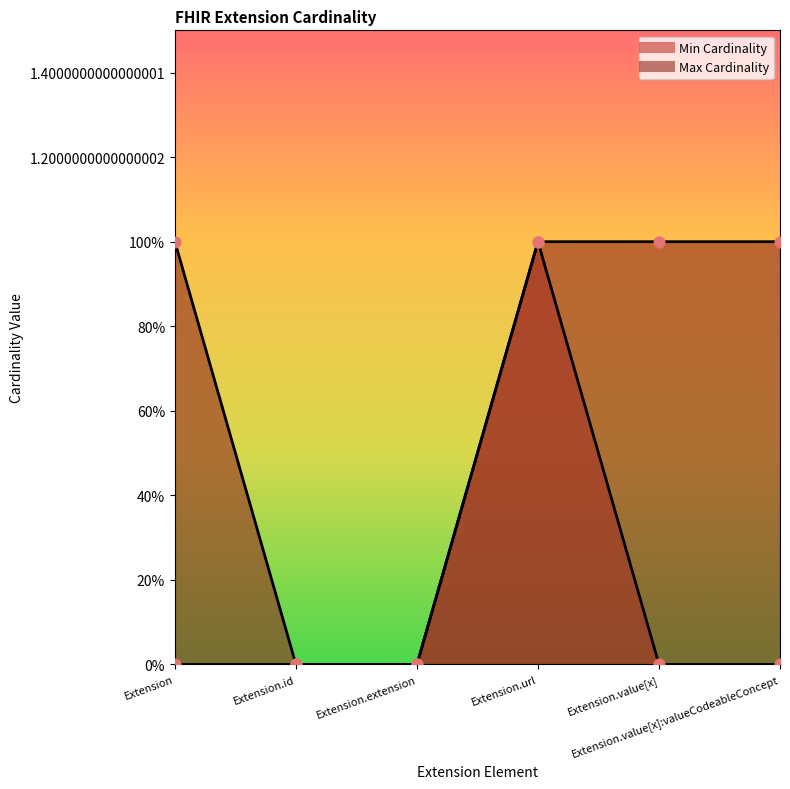

Which series contains the lowest Y value?

Min Cardinality